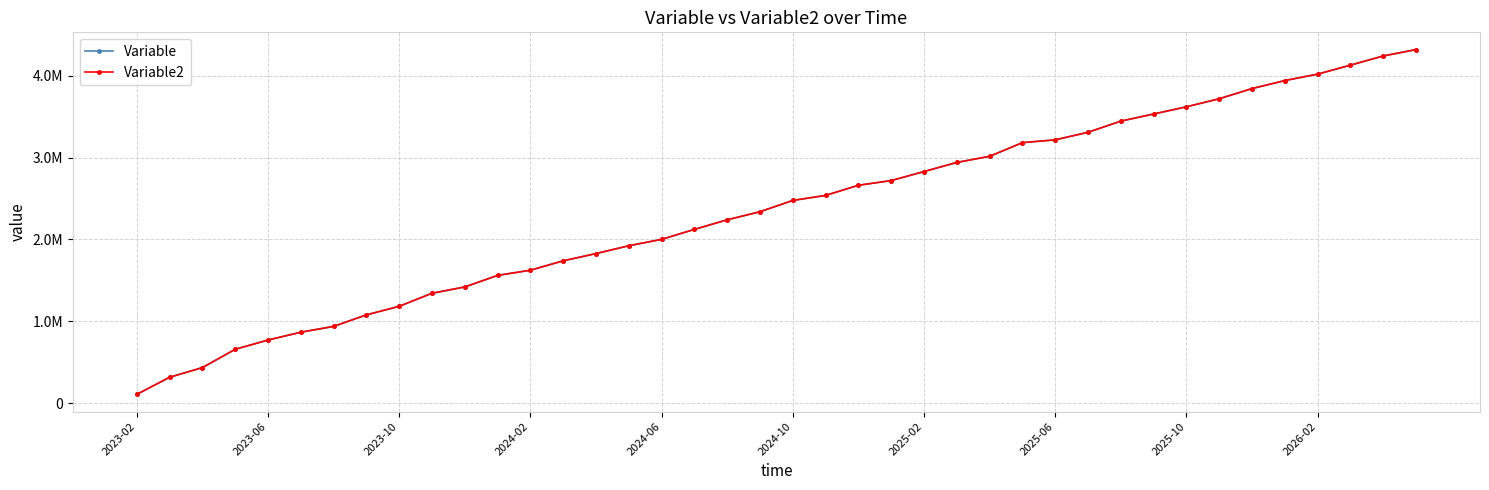

Is this an area chart (filled region under the line)?

No